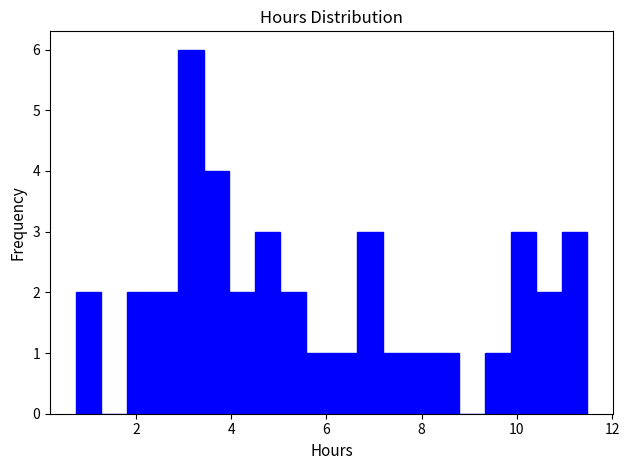

Around what value on the x-axis is the tallest bar? Give the approximate position of its centre, as read against the axis.

3.2